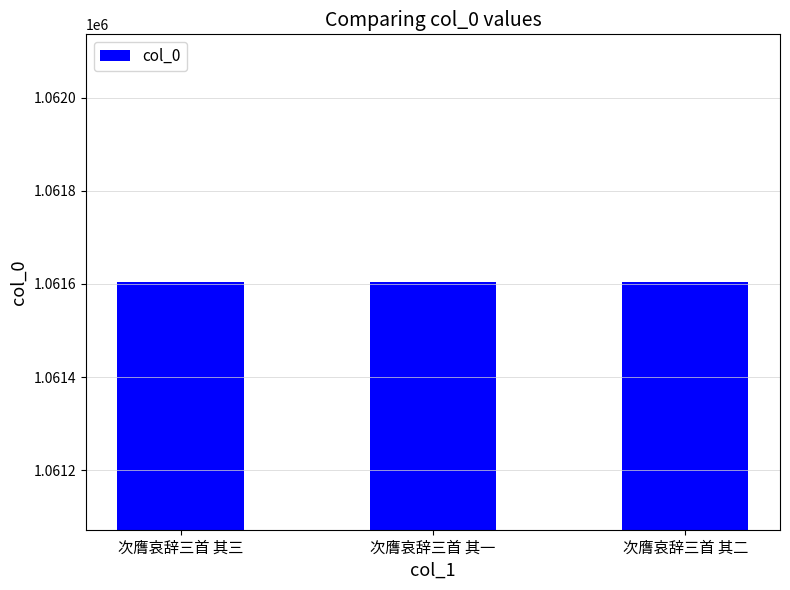

What value does the data have at 次膺哀辞三首 其一?

1061603